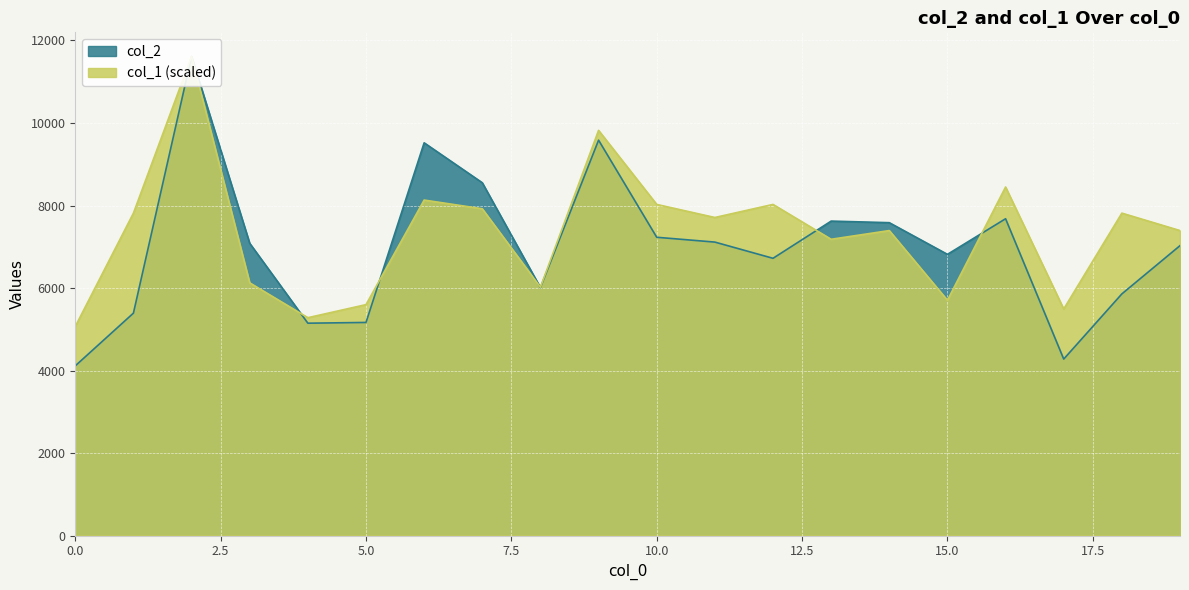

List the series in order of their peak value, highest first.

col_2, col_1